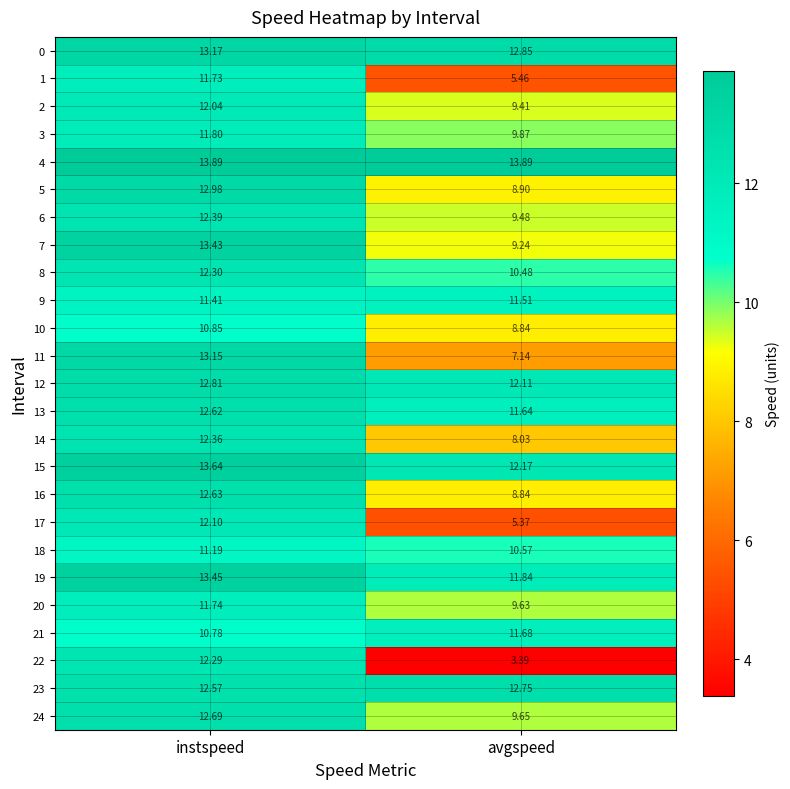

At which label is 10 closest to 9?

avgspeed